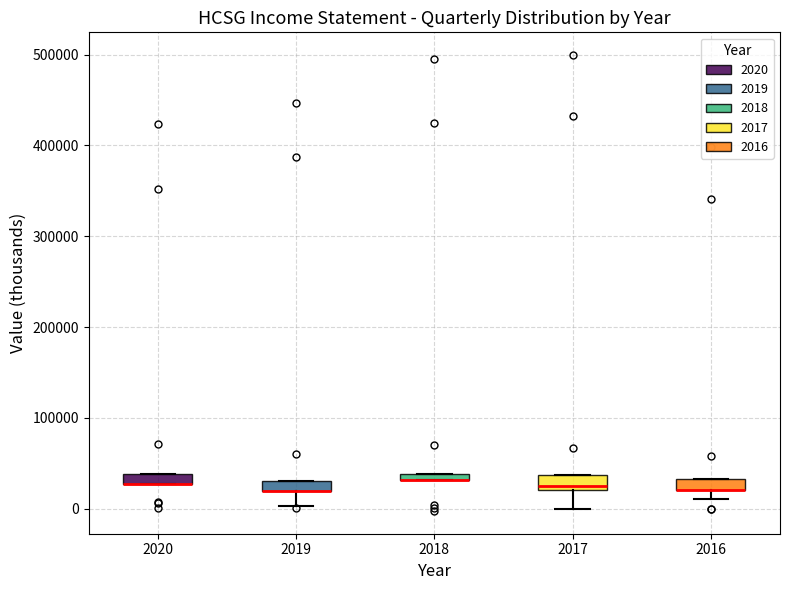

Where is the upper edge of the box at x = 2018 on the y-axis? The values are not printed on the chart, so give them approximately, as read against the axis.

40000